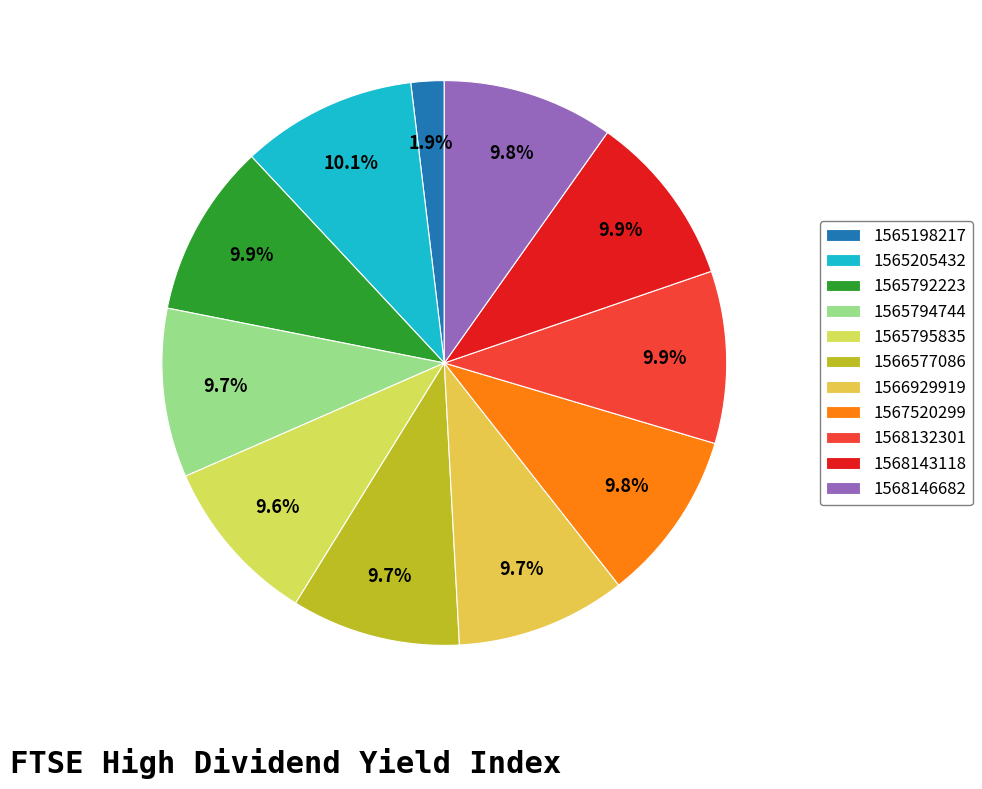

What is the smallest slice in the pie chart?

1565198217